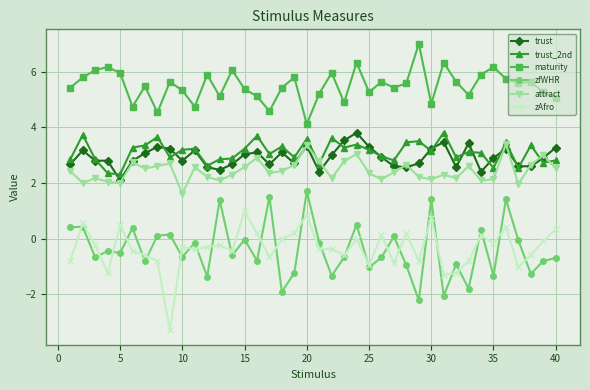

How many lines are shown in the chart?

6